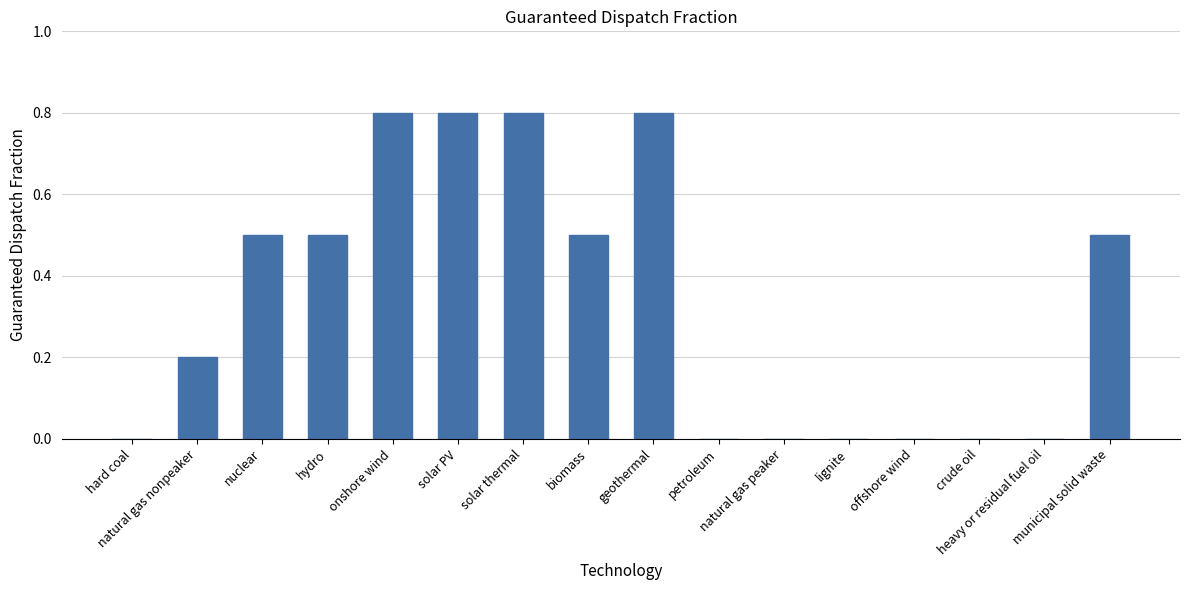

What is the maximum value shown in the chart?

0.8